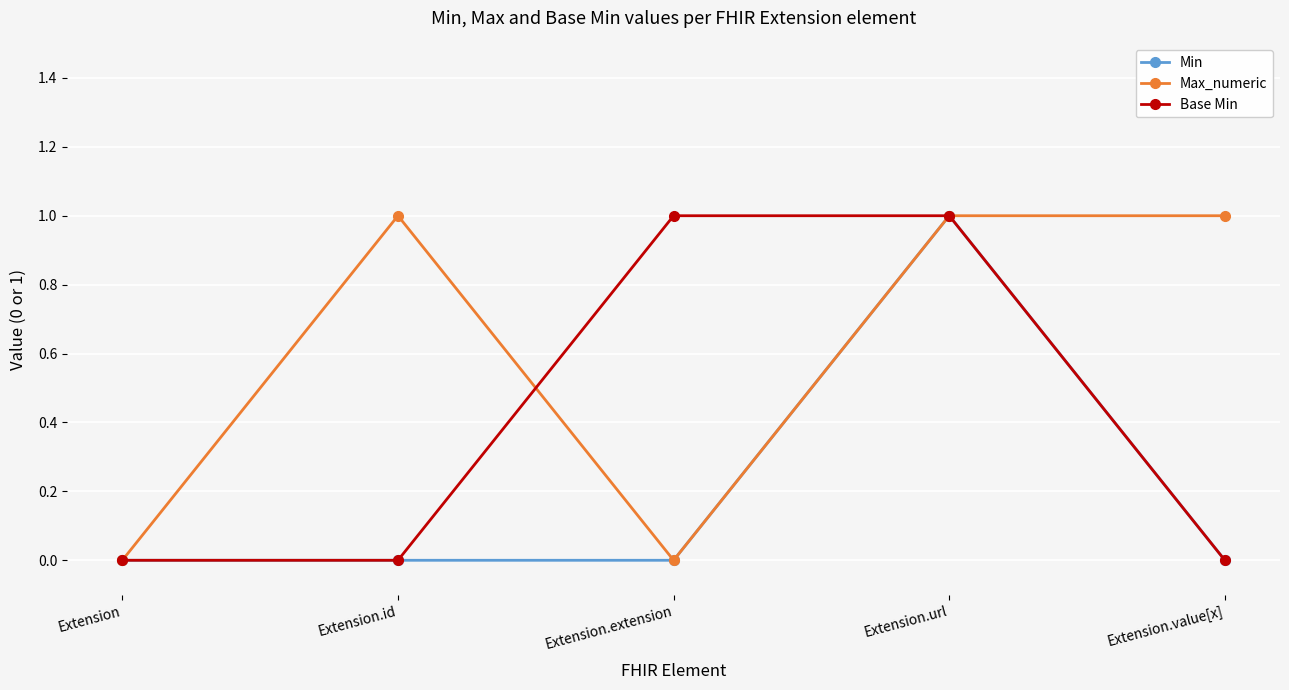

What are all the series names shown in the legend?

Min, Max_numeric, Base Min